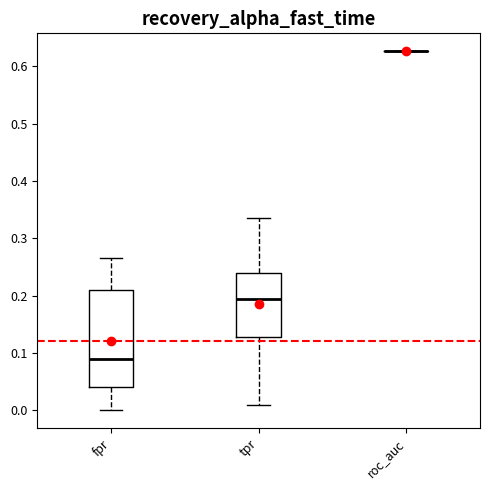

Which box is the tallest, from its lower edge to its upper edge?

fpr